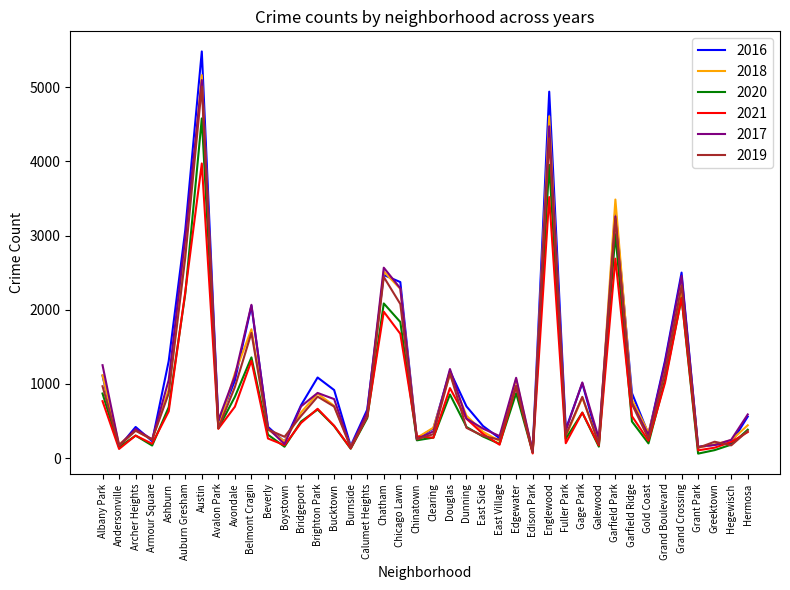

What is the maximum value shown in the chart?

5481